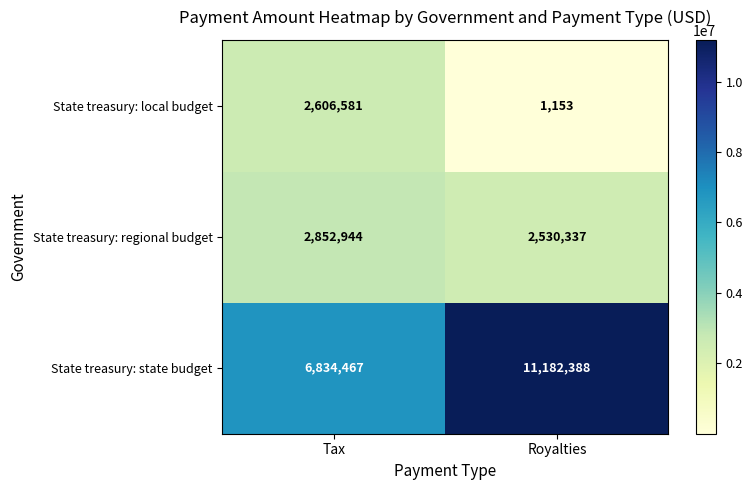

What is the maximum value for State treasury: regional budget?

2852944